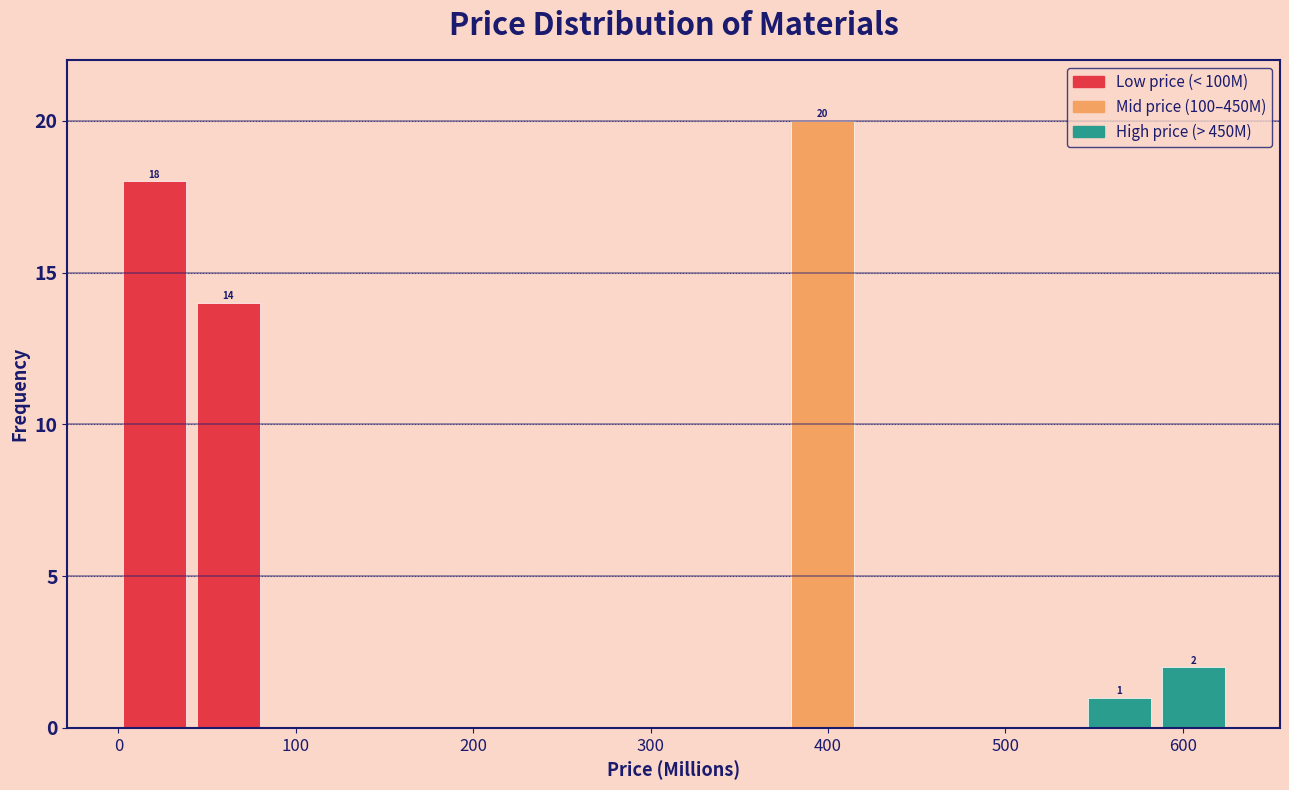

Over which range of the x-axis is the bar tallest?

380 to 420